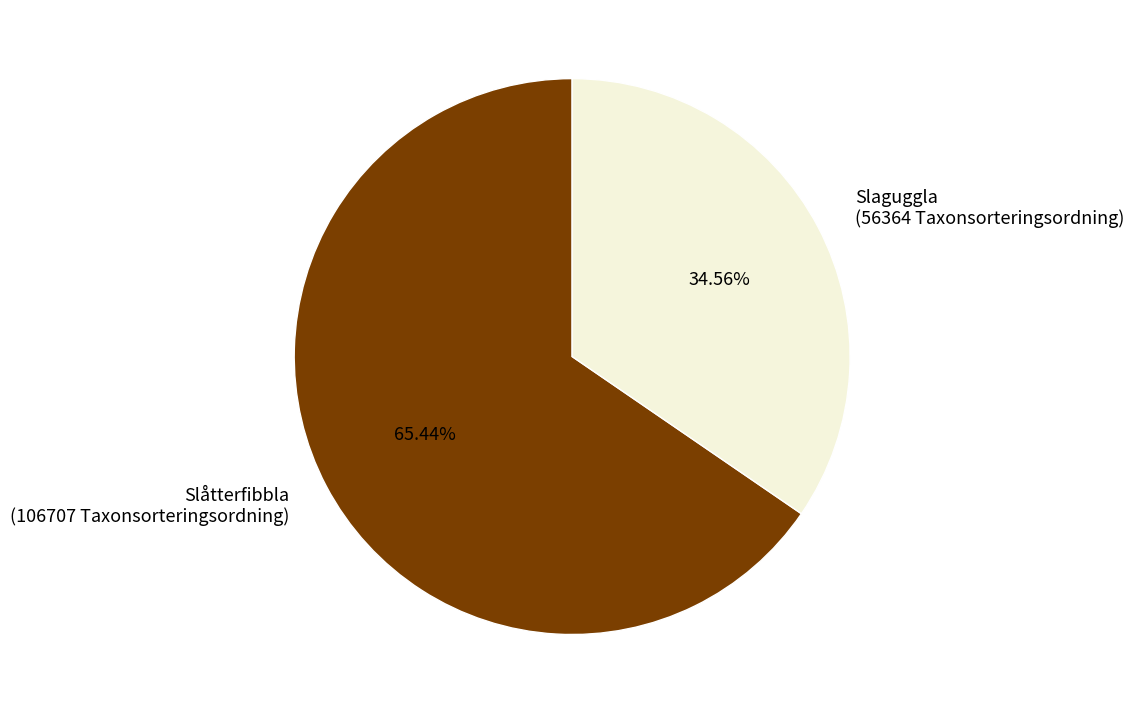

Is there a majority slice in this chart?

Yes